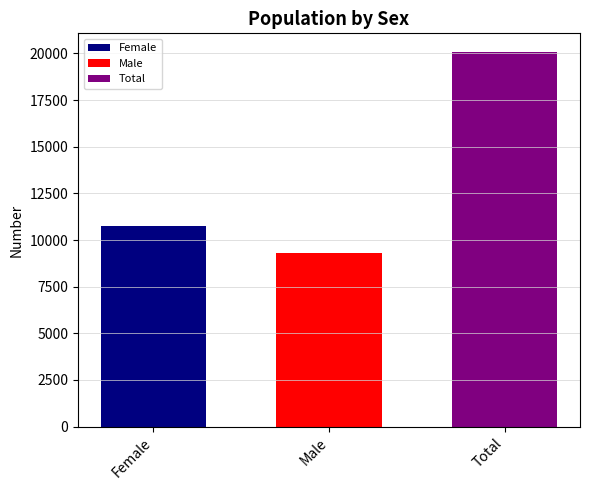

Which series has the largest range (max minus min)?

Female